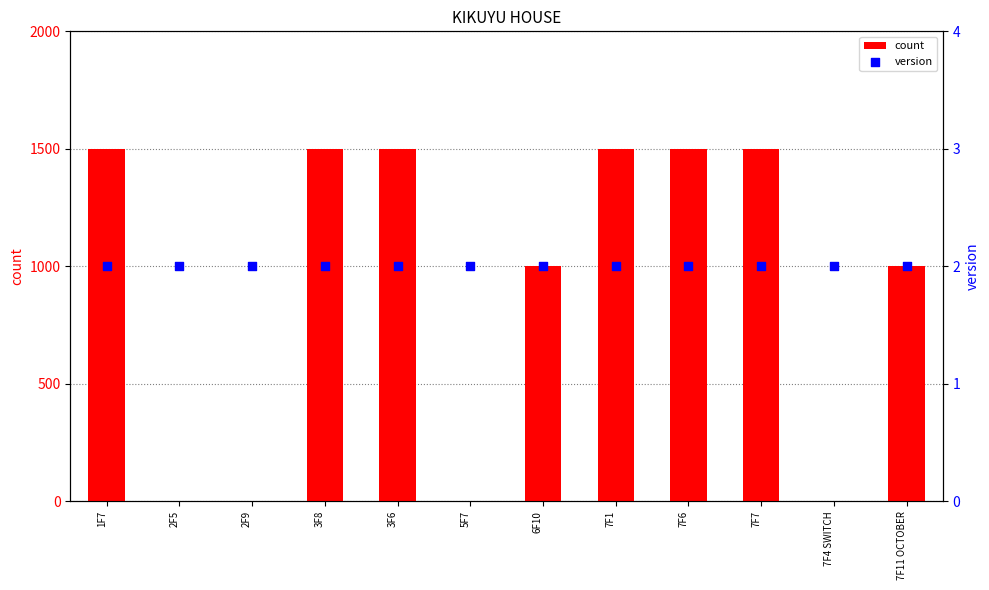

Which series has the largest Y range (max minus min)?

count